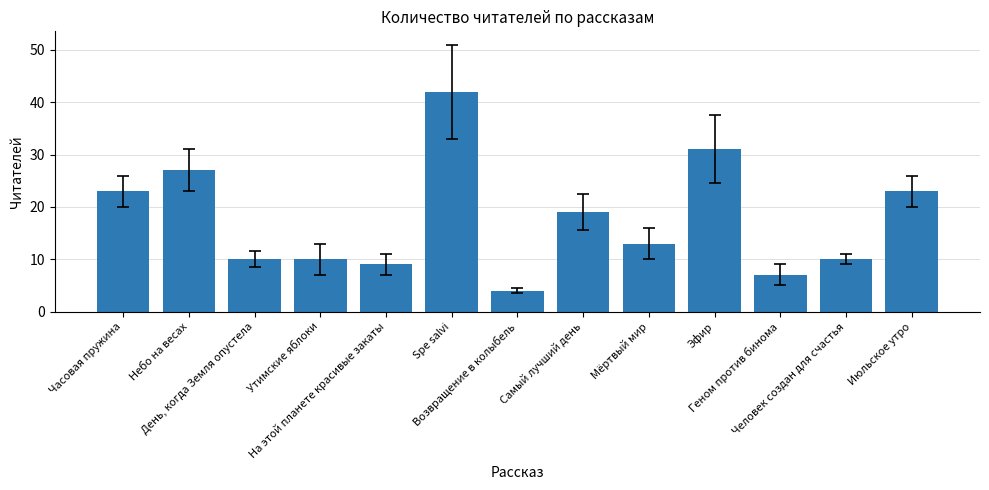

How many categories are shown in the chart?

13